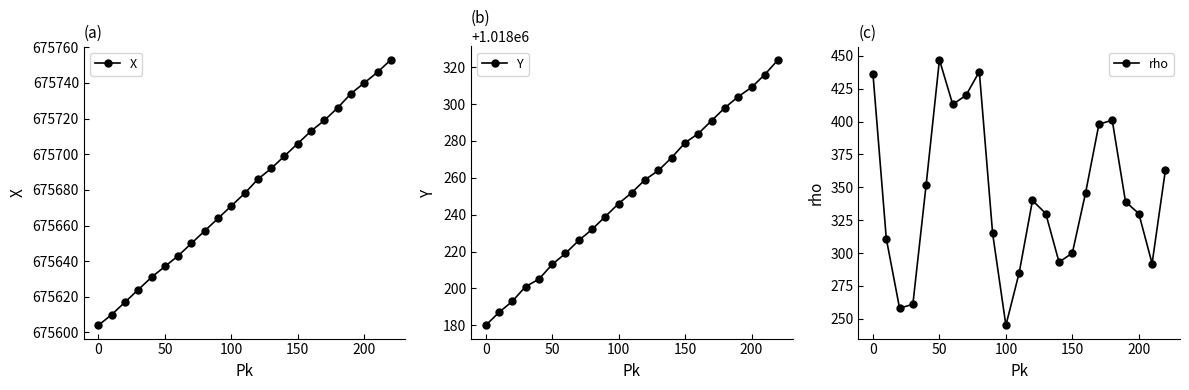

Which series has the largest range (max minus min)?

rho